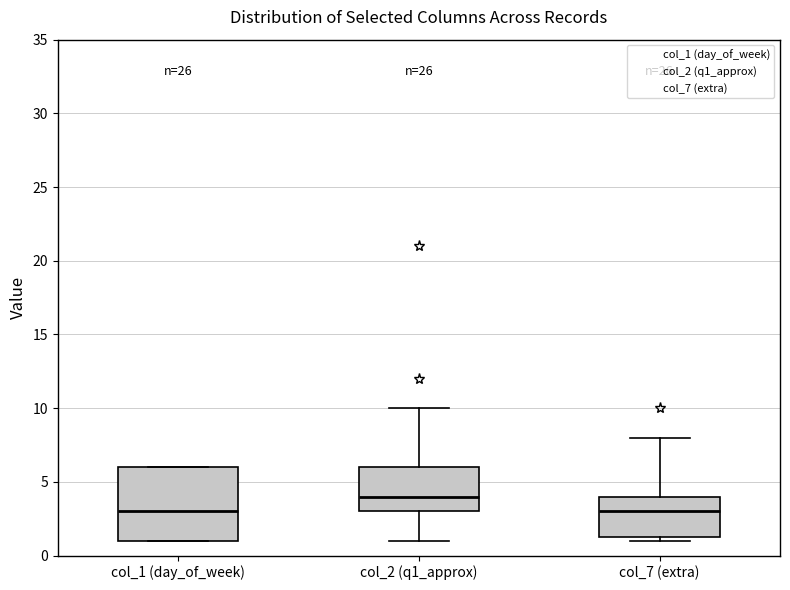

Which box is the tallest, from its lower edge to its upper edge?

col_1 (day_of_week)